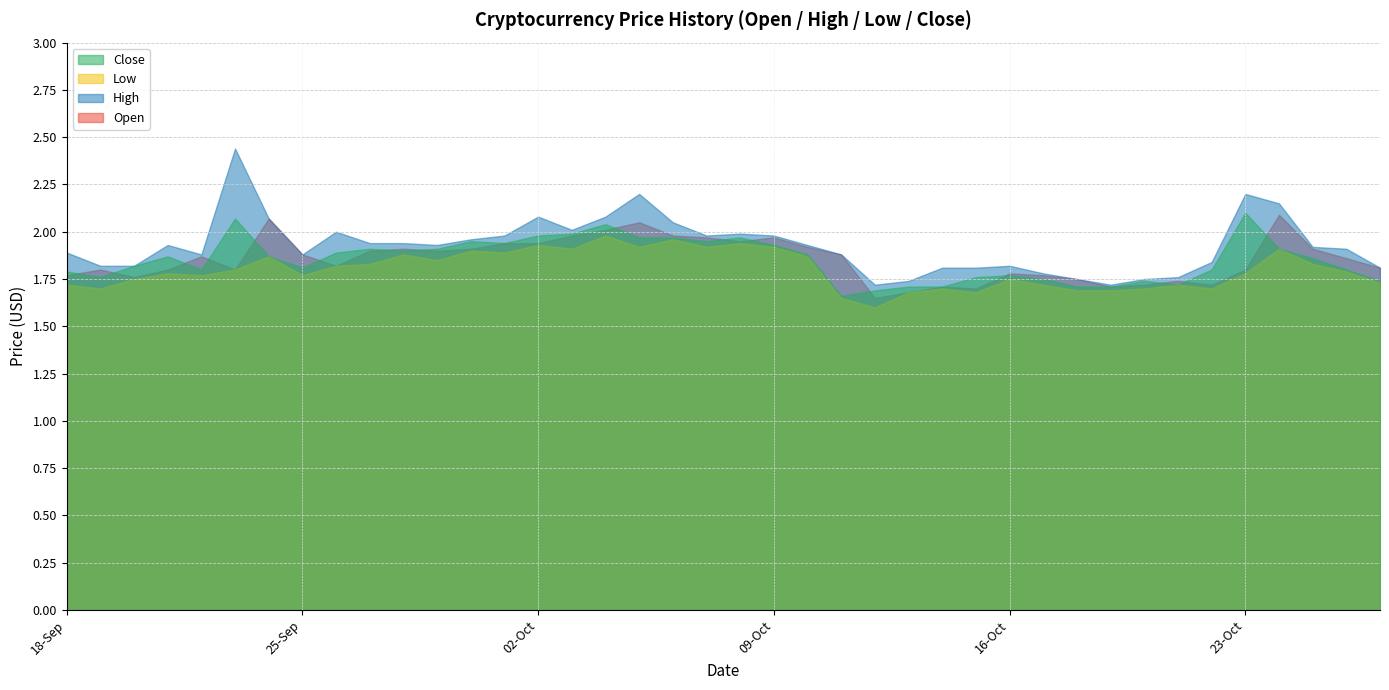

Between 12-10-2018 and 27-09-2018, which series saw the biggest shift?

Open